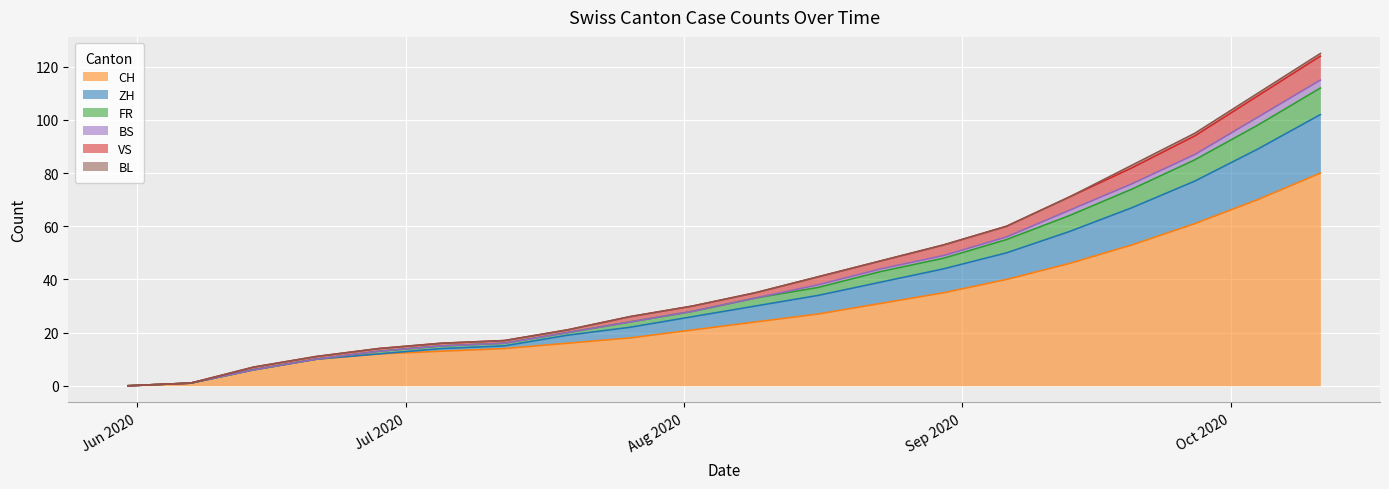

At which label does VS reach its minimum?

2020-05-31